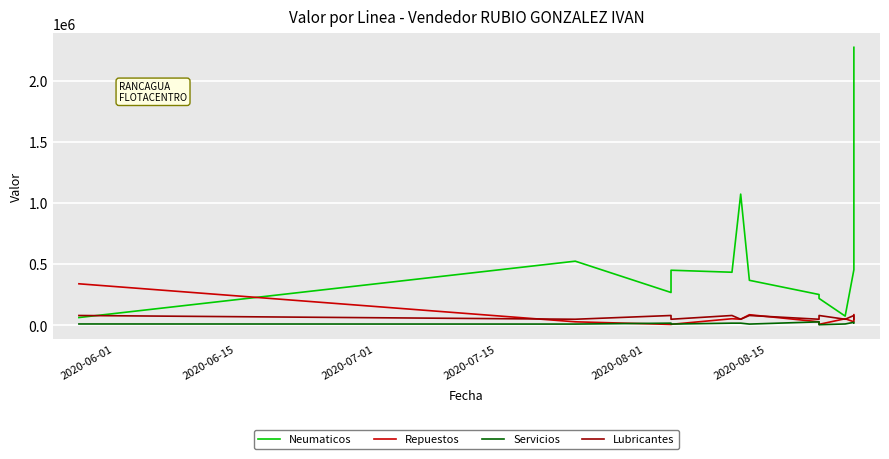

In Servicios, how many points are lower than both neighbors (excluding endpoints)?

4